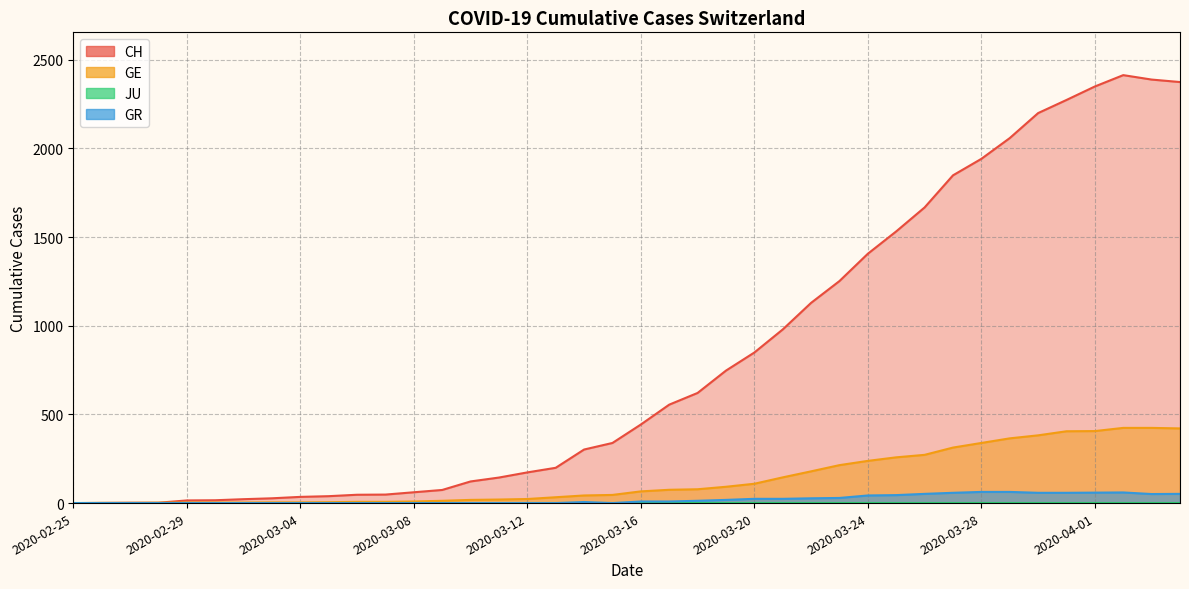

True or false: GR and CH cross at least once.

False